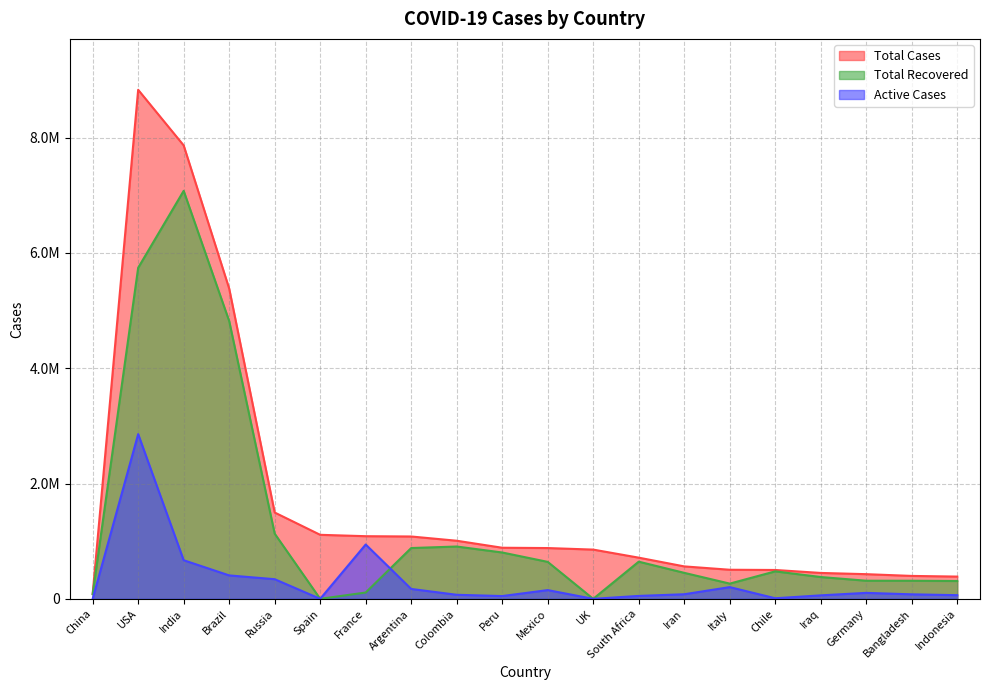

How many positive values does the Active Cases series have?

18